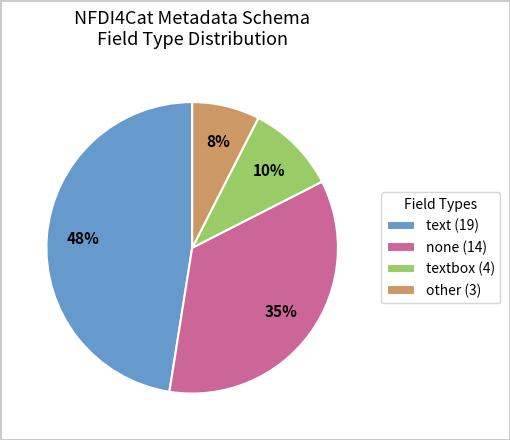

Which has a higher value, textbox (4) or none (14)?

none (14)